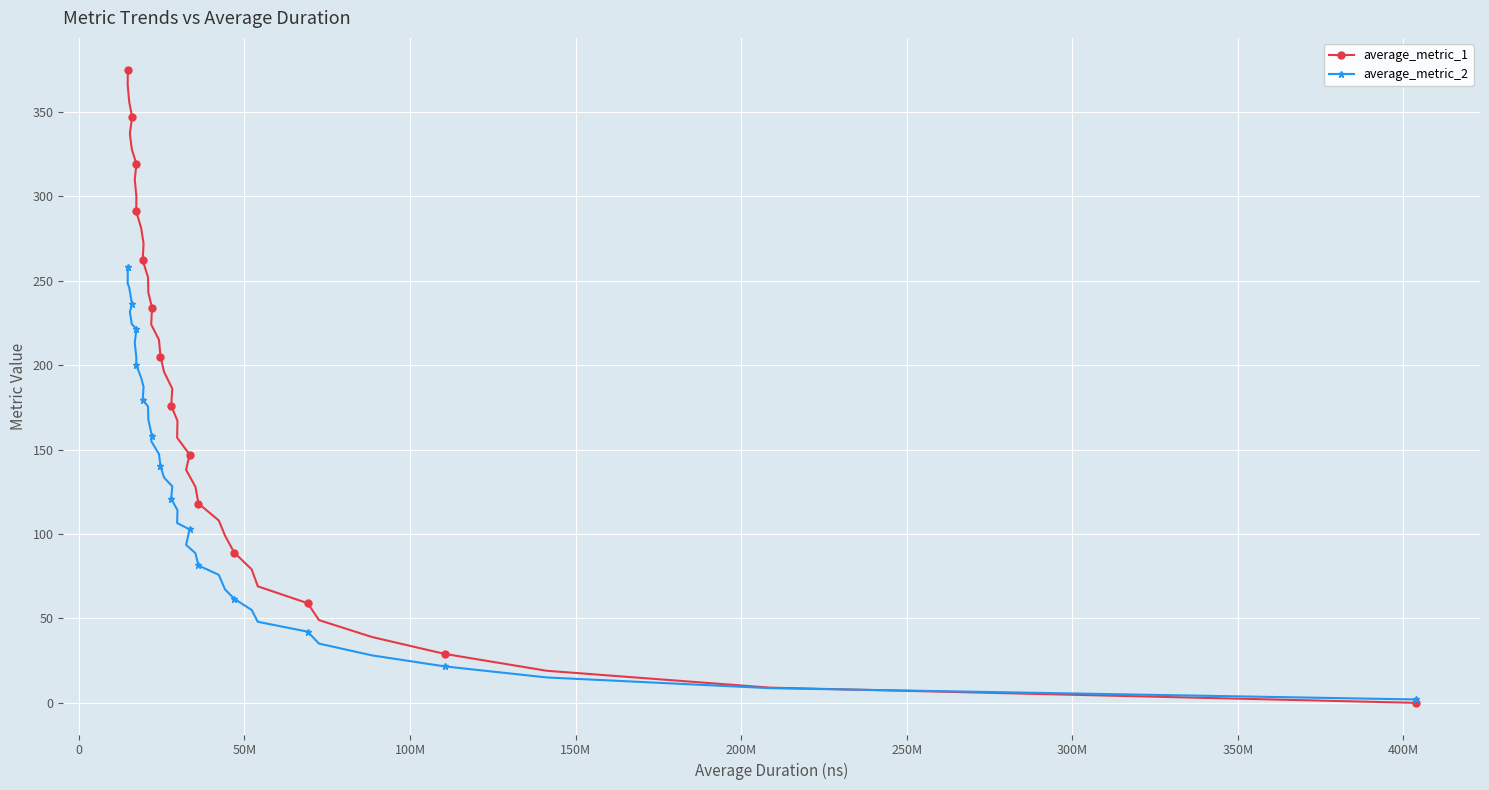

What are all the series names shown in the legend?

average_metric_1, average_metric_2